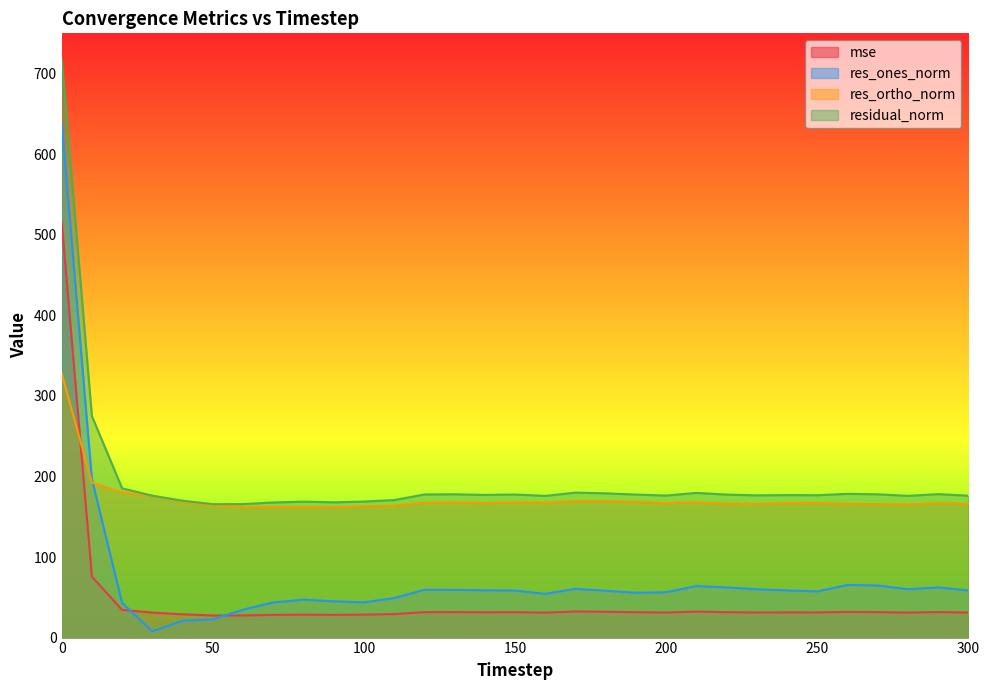

Which series has the largest range (max minus min)?

res_ones_norm